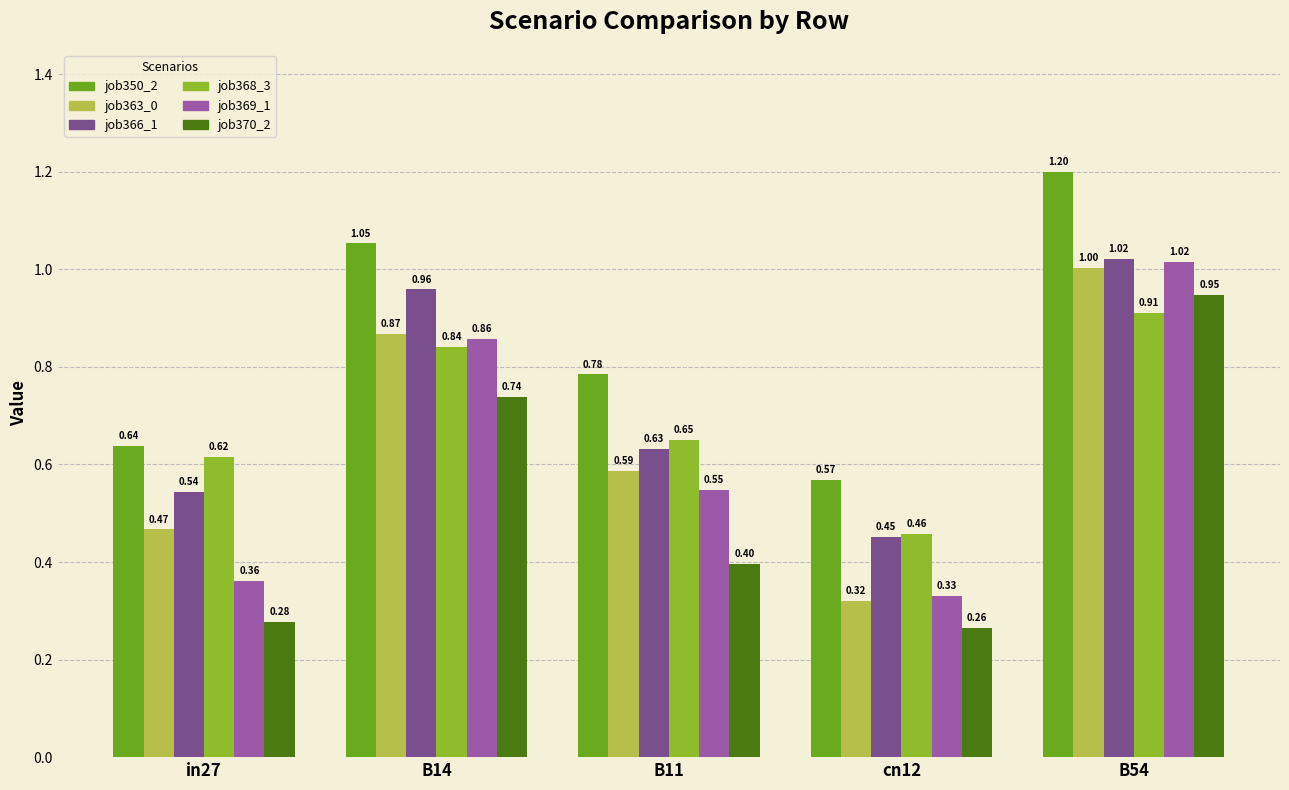

At which category is the sum across all series the highest?

B54